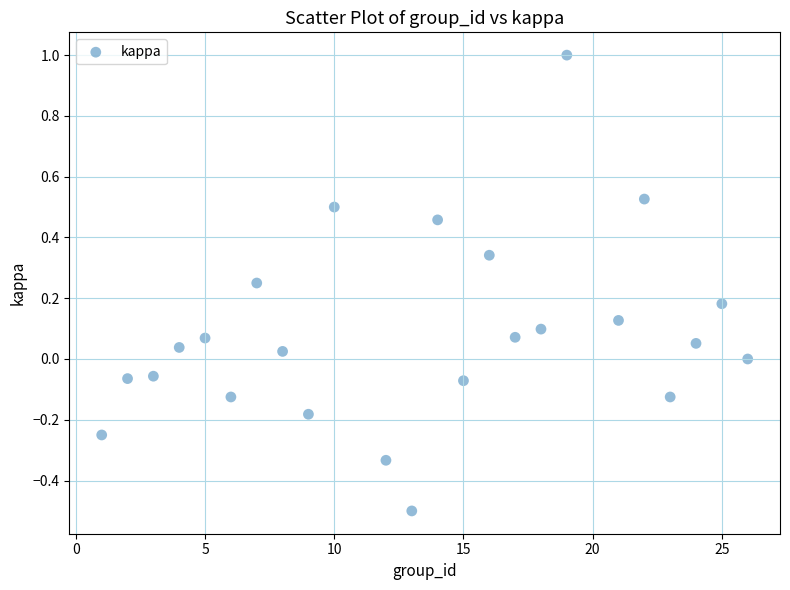

What is the range of X values (max minus min)?

25.0